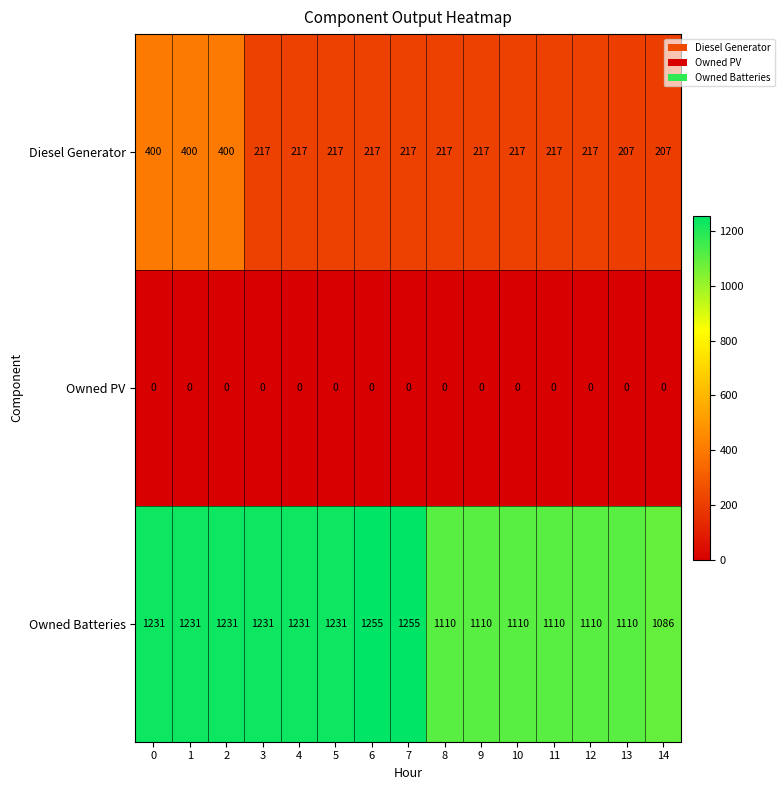

The value of Owned Batteries at 0 is 1231. True or false?

True